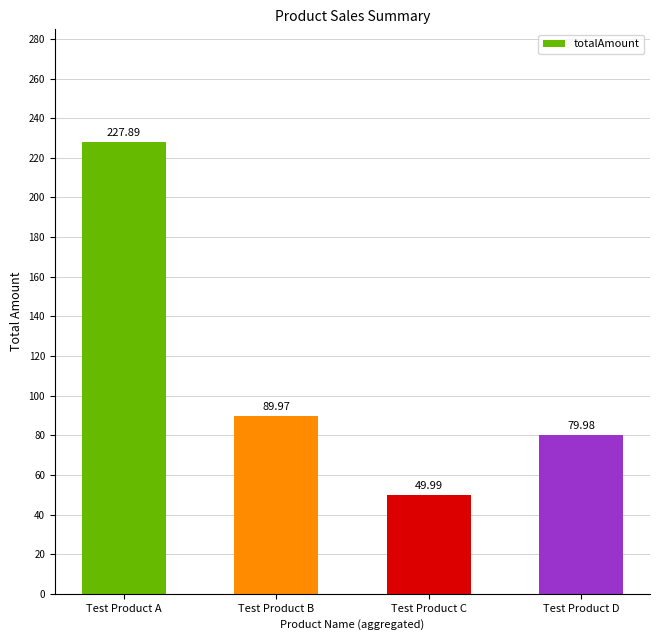

Rank the categories by value from highest to lowest.

Test Product A, Test Product B, Test Product D, Test Product C